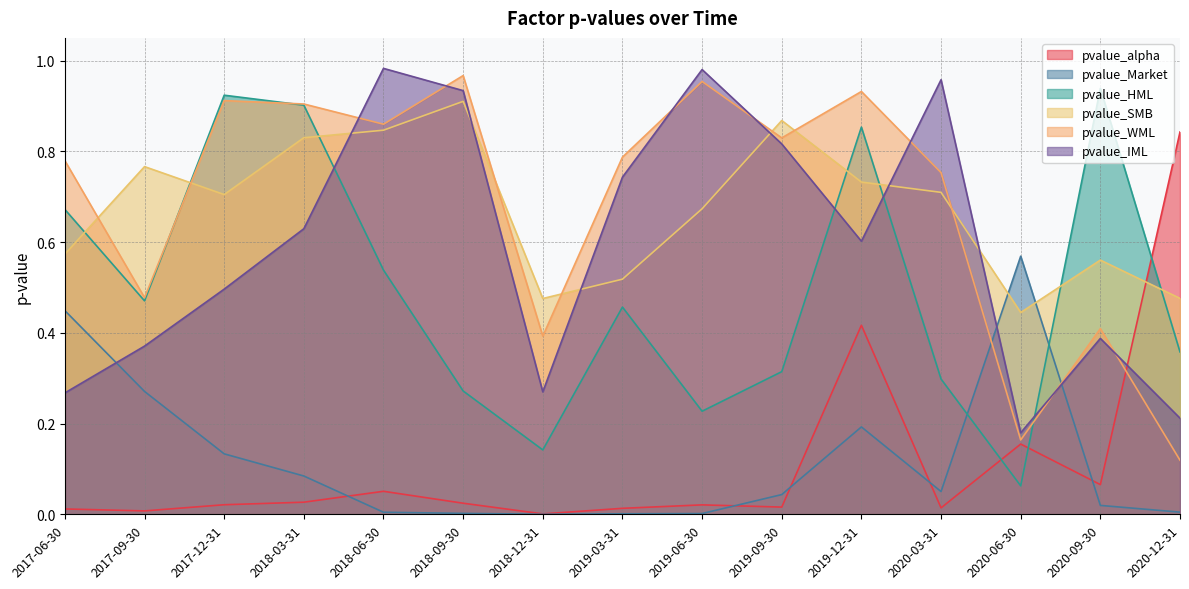

The pvalue_alpha series shows 0.2 at 2020-06-30. True or false?

True